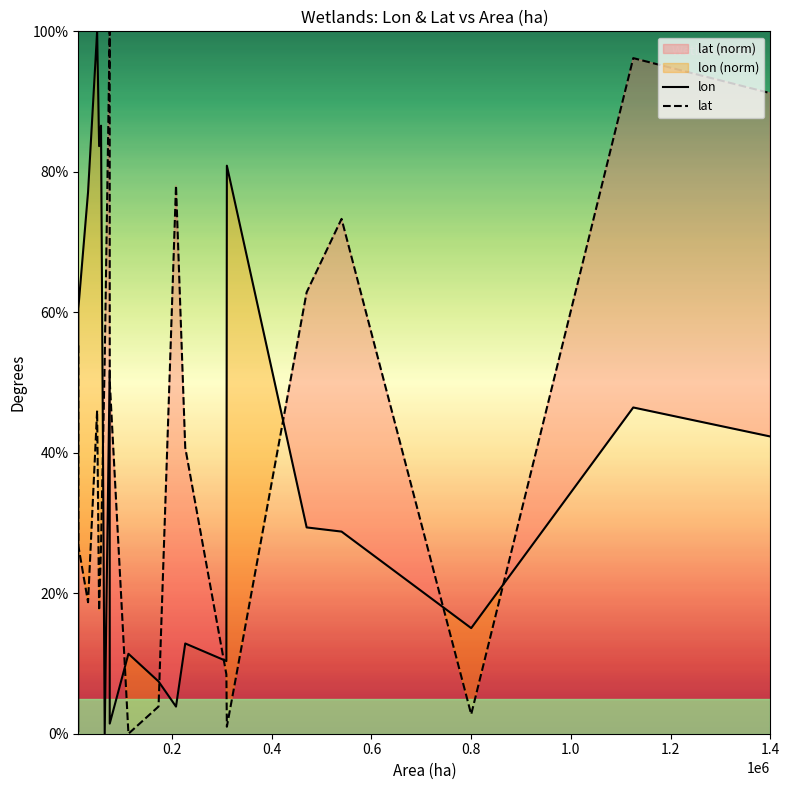

What is the highest value of the lon series?

100.0